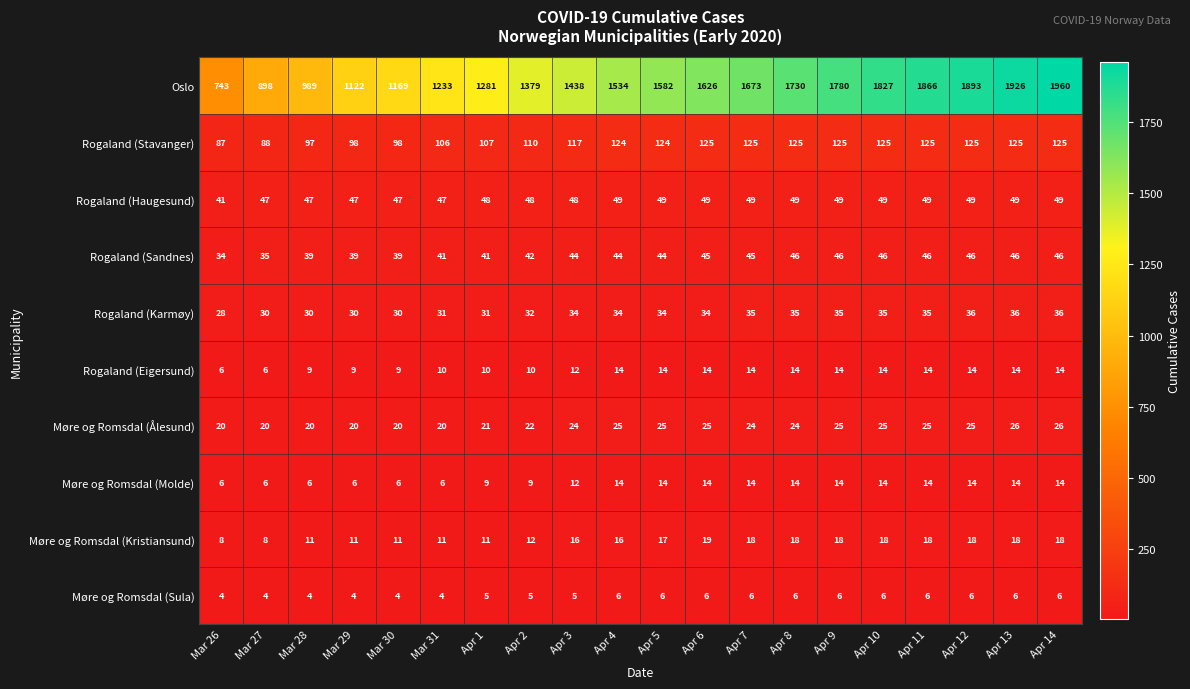

The Møre og Romsdal (Molde) series shows 14 at Apr 12. True or false?

True